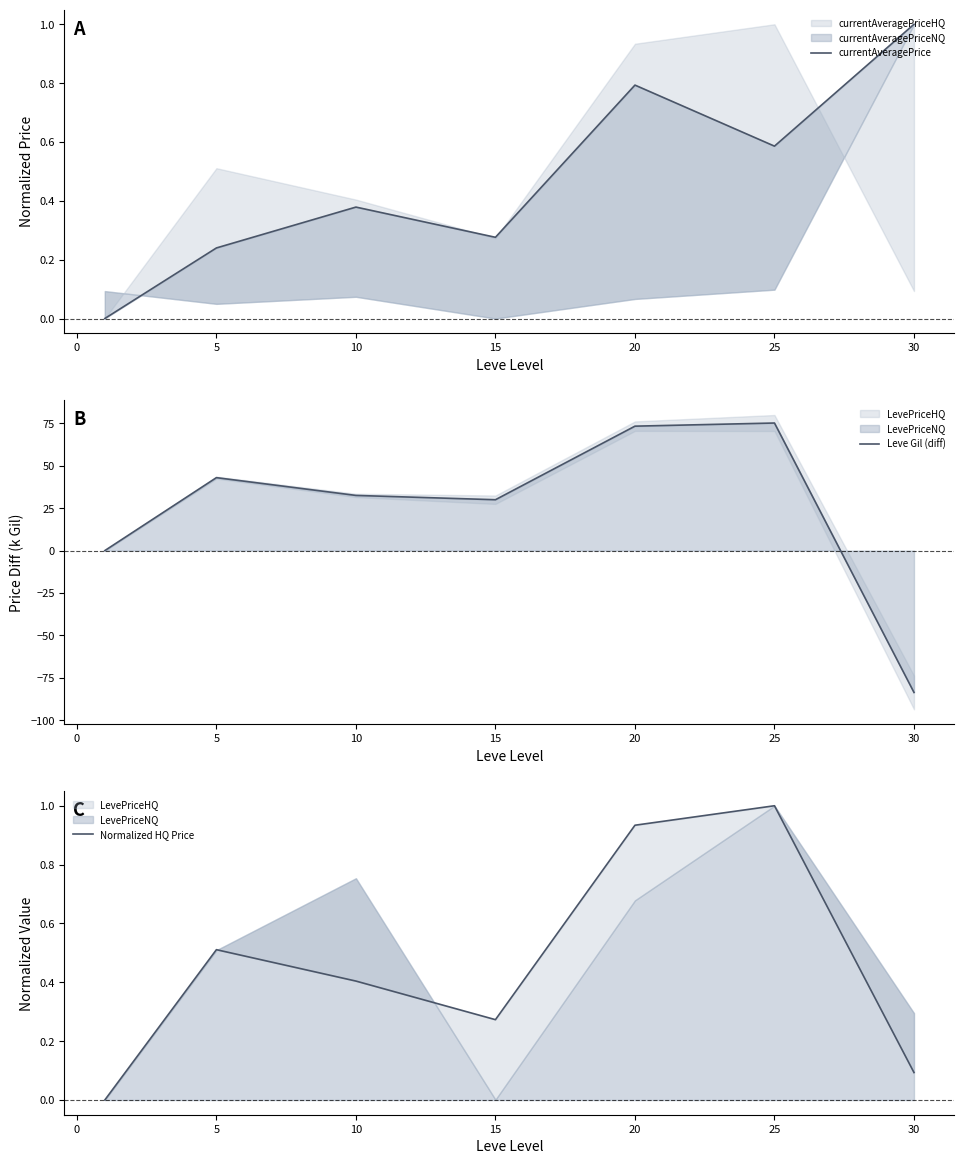

What is the sum of all Normalized HQ Price values?

3.2